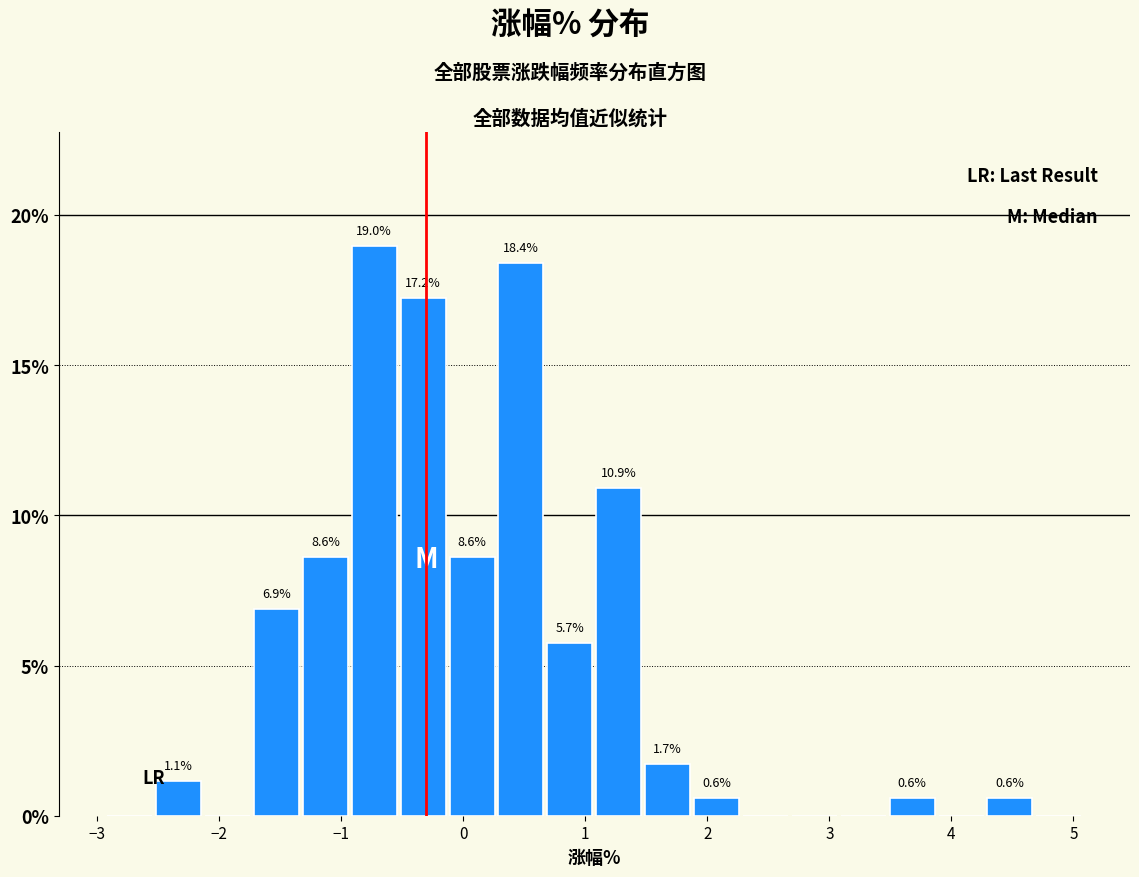

Over which range of the x-axis is the bar tallest?

-0.9 to -0.5